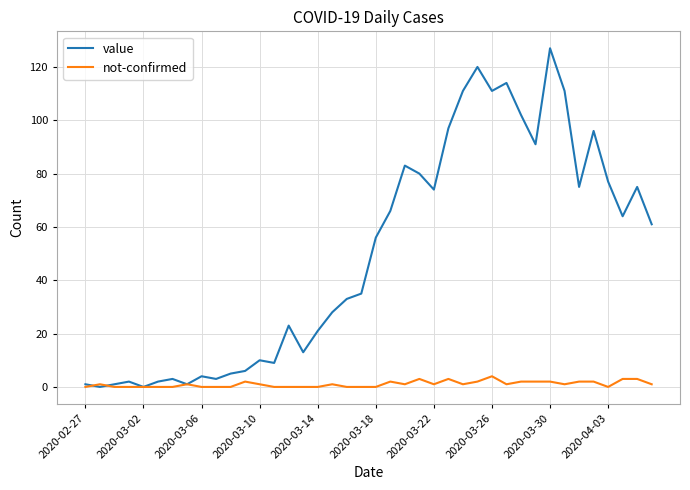

What is the sum of all value values?

1991